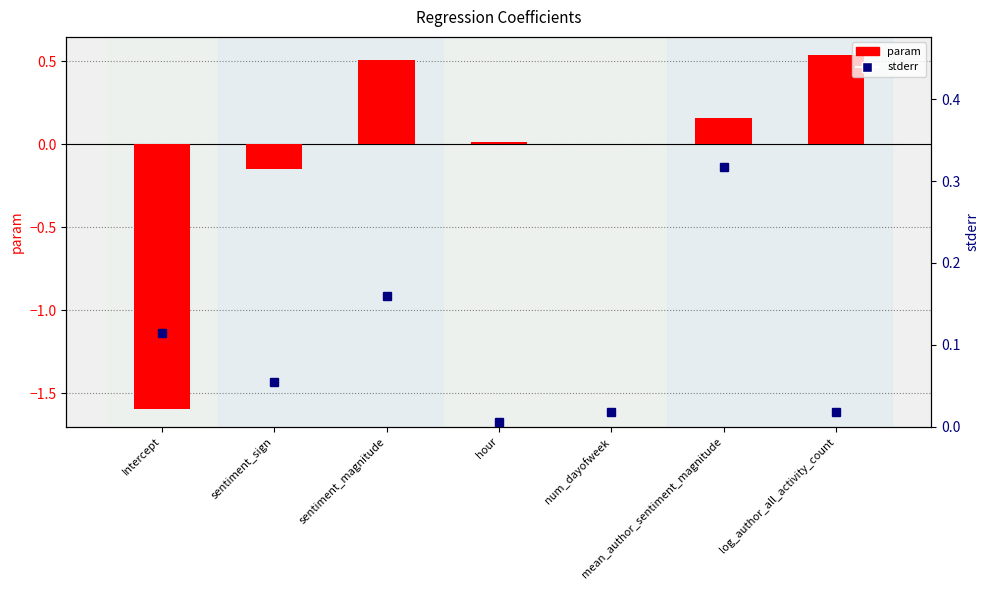

Reading left to right, what are all the values shown in this chart?

Intercept=-1.6	sentiment_sign=-0.1	sentiment_magnitude=0.5	hour=0.0	num_dayofweek=0.0	mean_author_sentiment_magnitude=0.2	log_author_all_activity_count=0.5